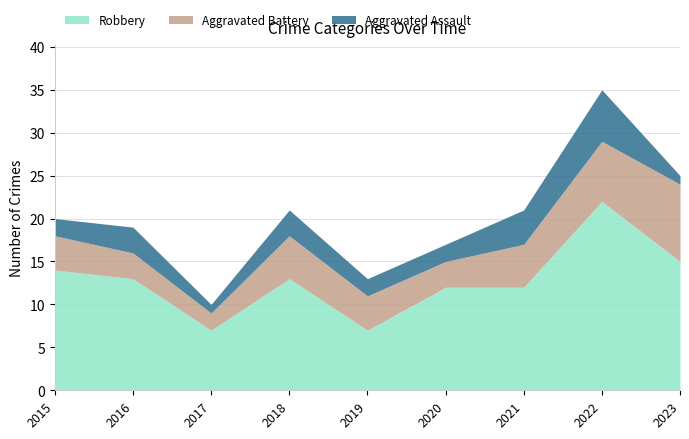

At how many categories does at least one series exceed 3?

9